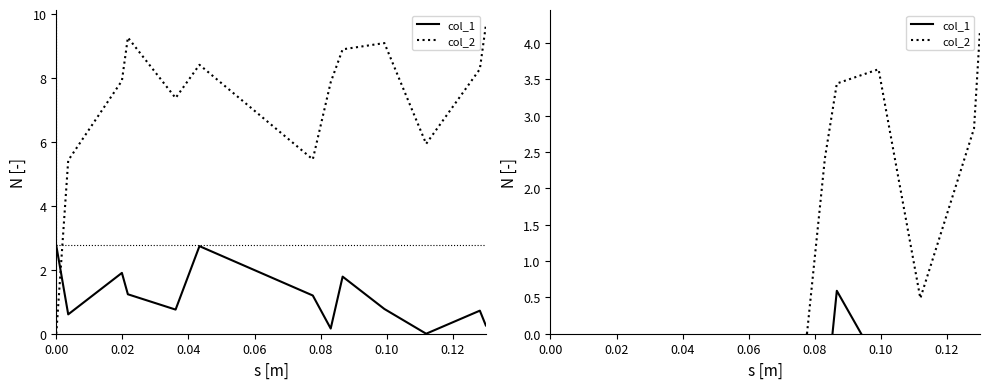

Which series has the largest range (max minus min)?

col_2